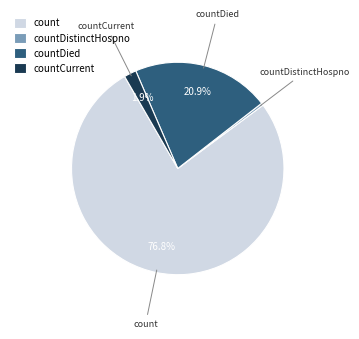

To the nearest percent, what portion does count represent?

77%